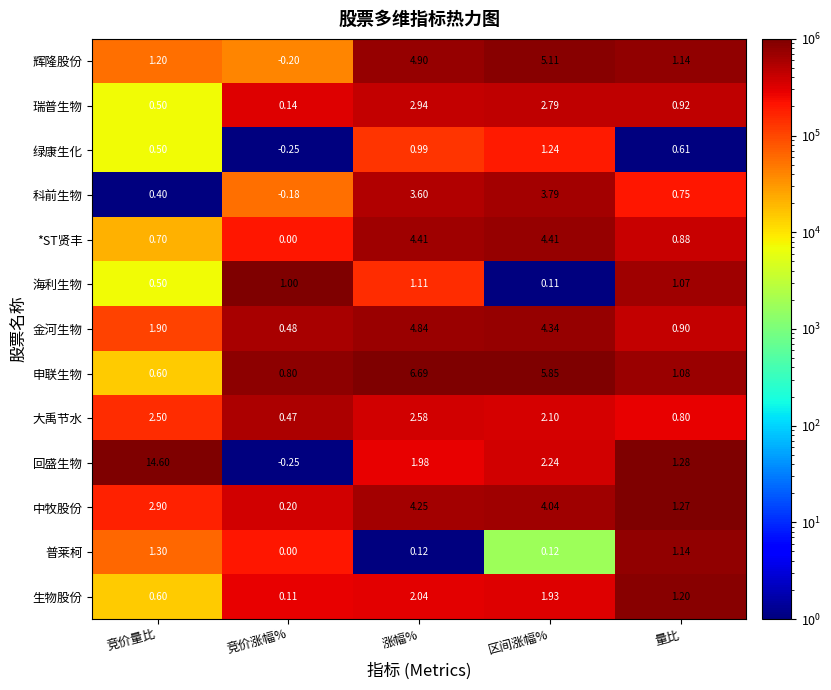

How many values in *ST贤丰 are above zero?

4